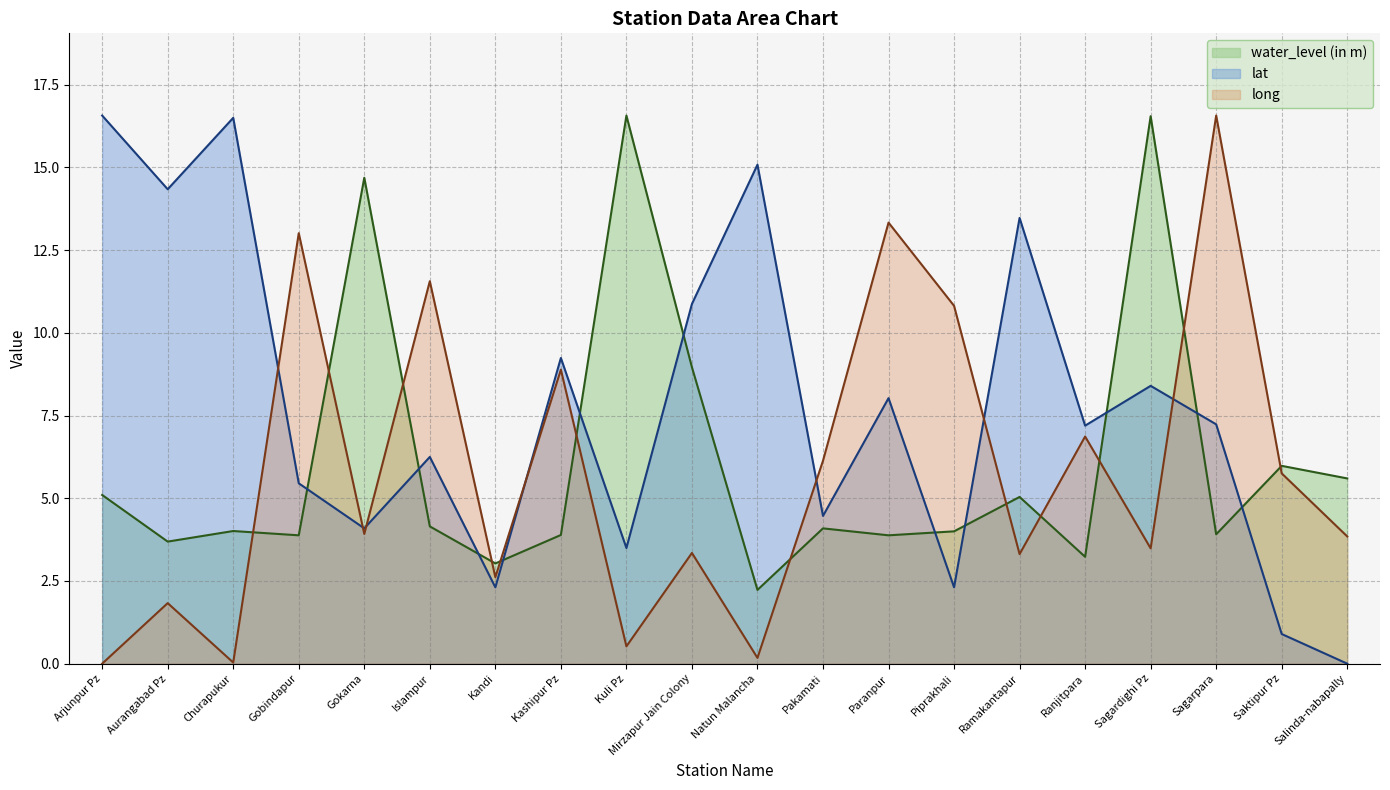

What is the value of the water_level (in m) point at the 12th from the left?

4.1